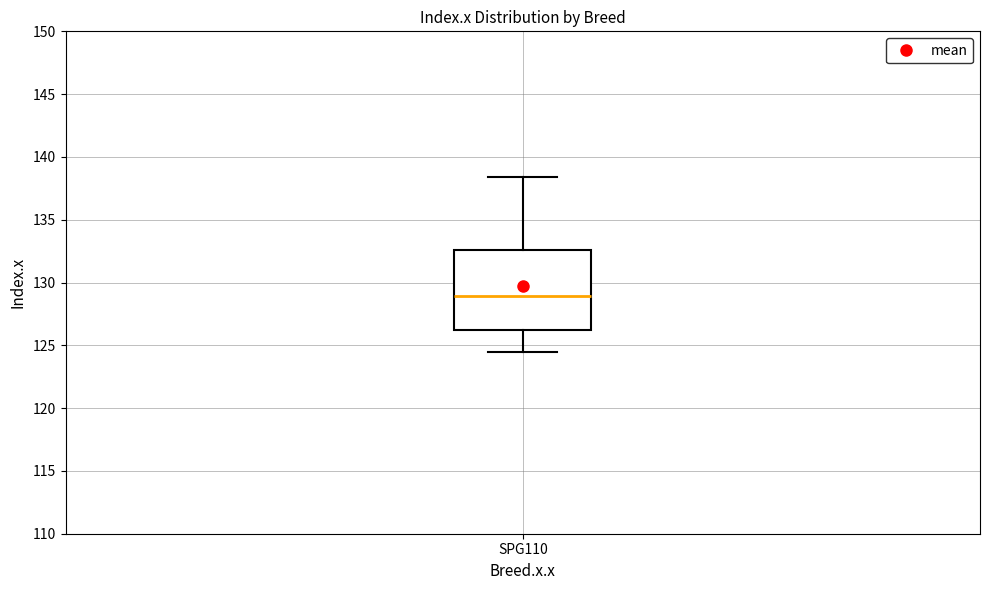

Read this box plot against the y-axis: the position of the median line, the range covered by the box, and the ends of both whiskers. The values are not printed on the chart, so give them approximately, as read against the axis.

median 129.0, box 126.0 to 132.5, whiskers 124.5 to 138.5